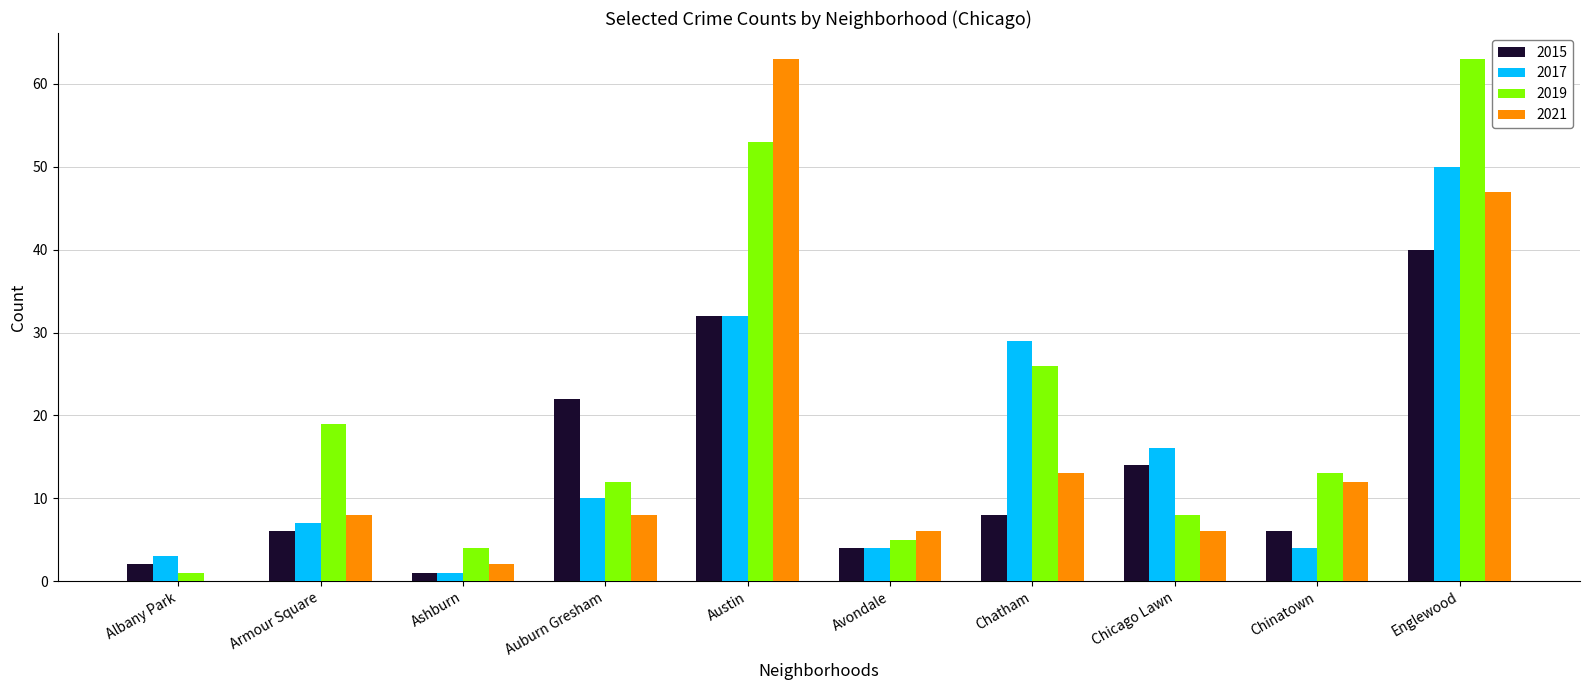

Is the value of 2019 at Avondale greater than the value of 2015 at Englewood?

No